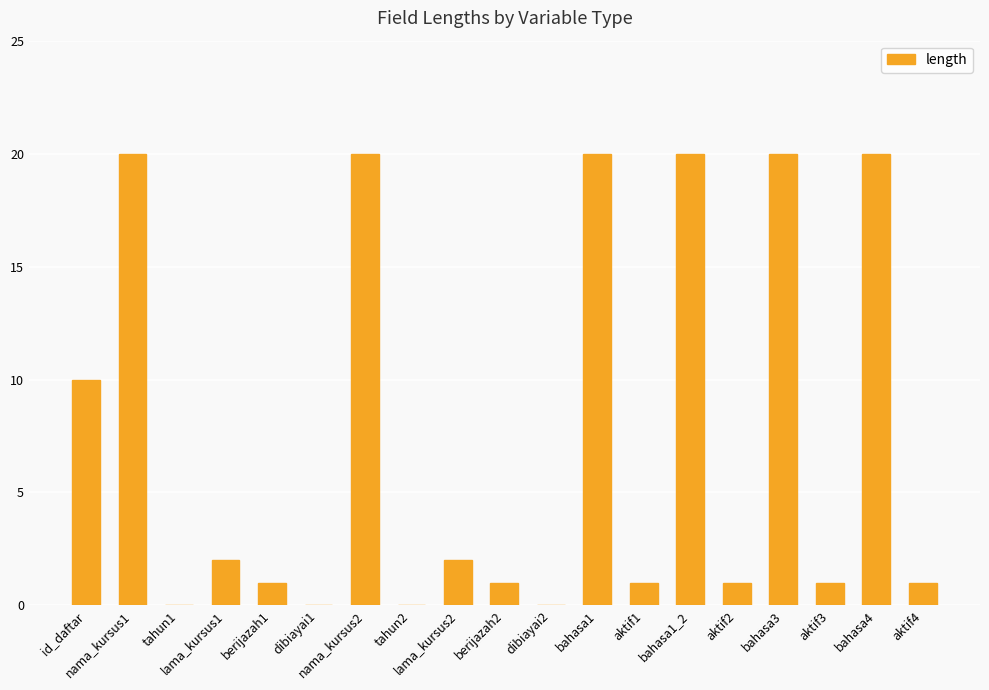

At which label is the value closest to 10?

id_daftar